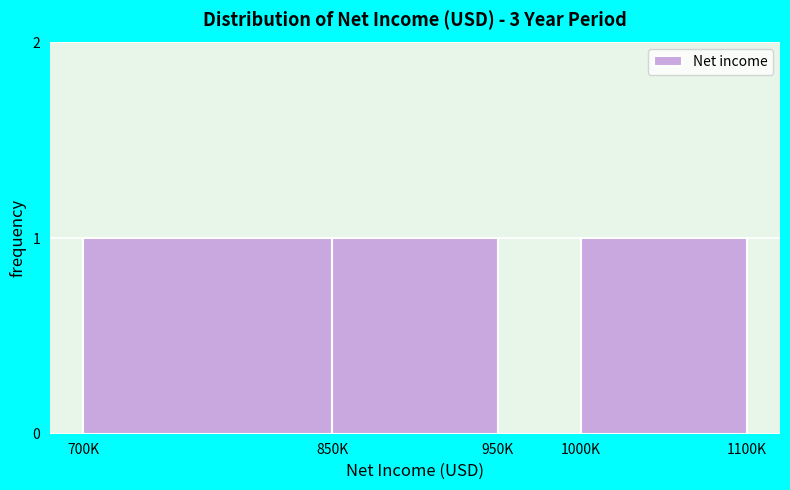

Reading left to right, extract all data points from this chart.

700K=1	850K=1	950K=0	1000K=1